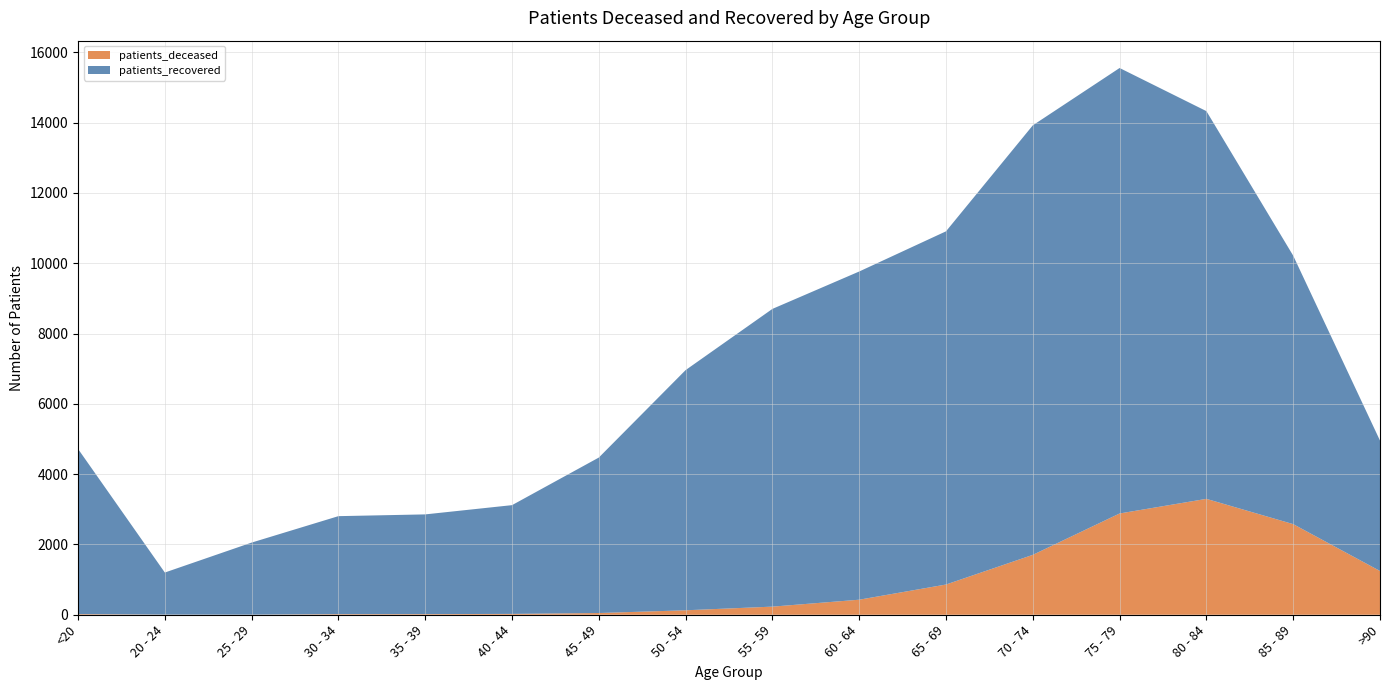

Reading left to right, extract all data points from this chart.

patients_deceased: 18	4	3	17	18	24	49	127	231	428	860	1704	2881	3297	2578	1245
patients_recovered: 4700	1197	2050	2788	2837	3094	4423	6833	8470	9337	10048	12219	12673	11030	7637	3710